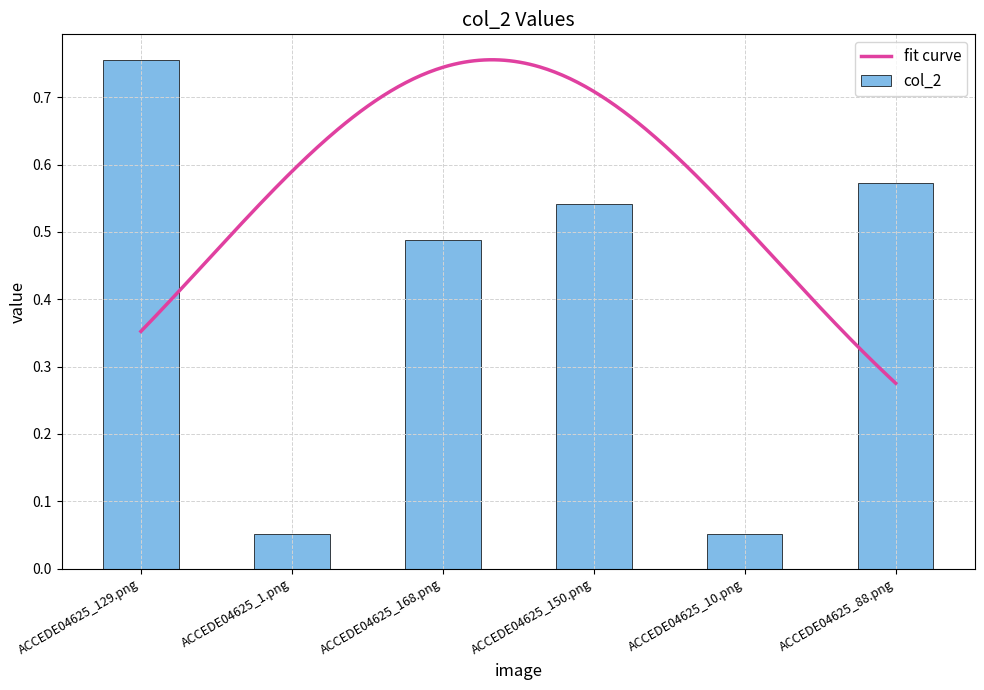

What is the smallest value displayed?

0.1